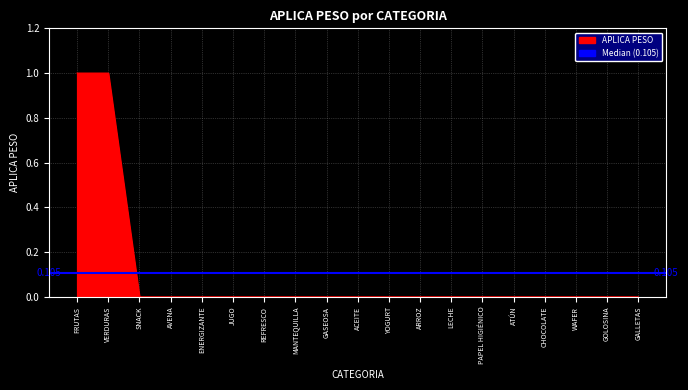

How many lines are shown in the chart?

1